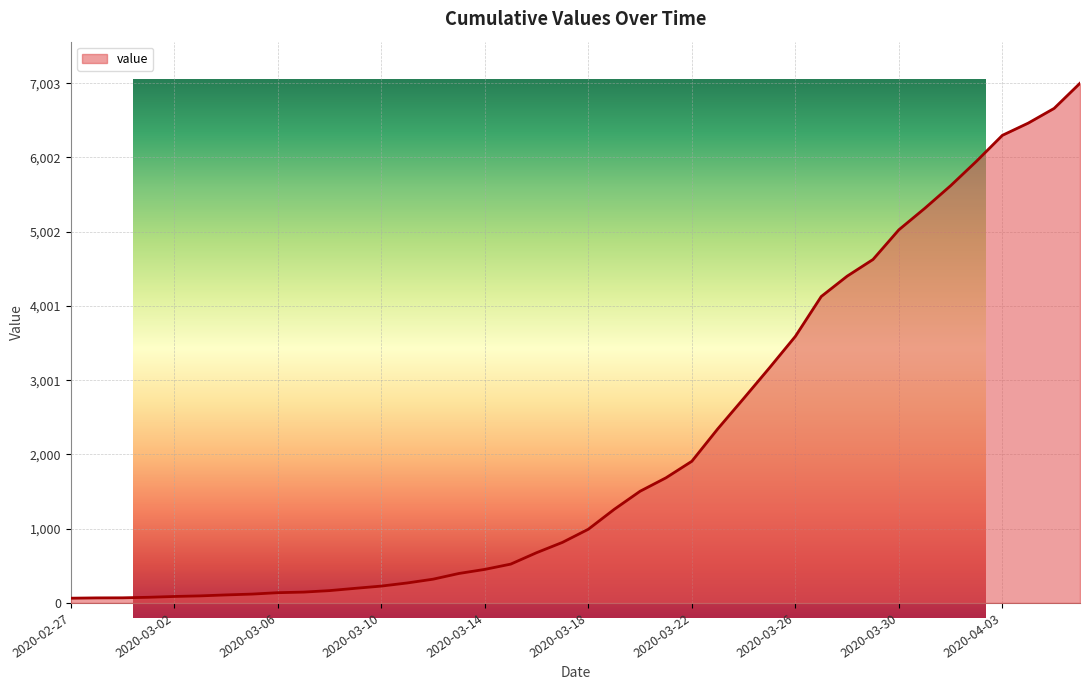

At which label does the data first exceed 993?

2020-03-19